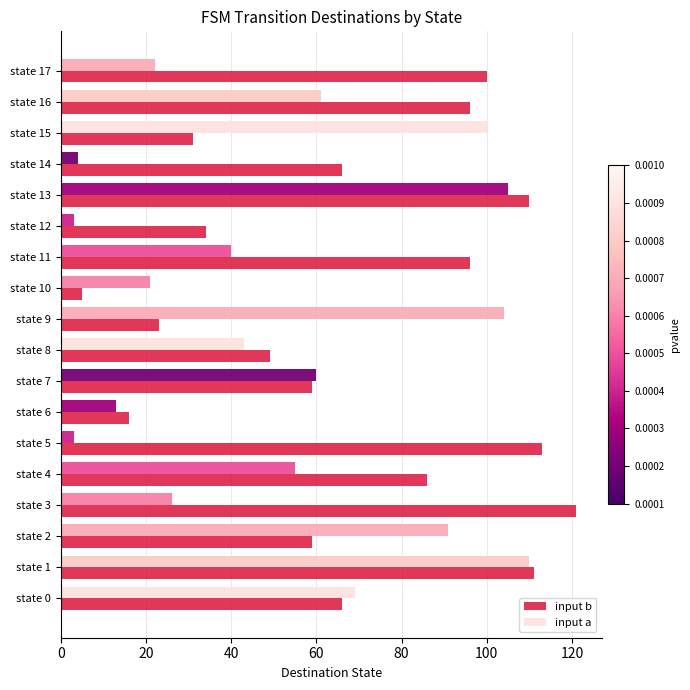

Reading right to left, extract all data points from this chart.

100	96	31	66	110	34	96	5	23	49	59	16	113	86	121	59	111	66